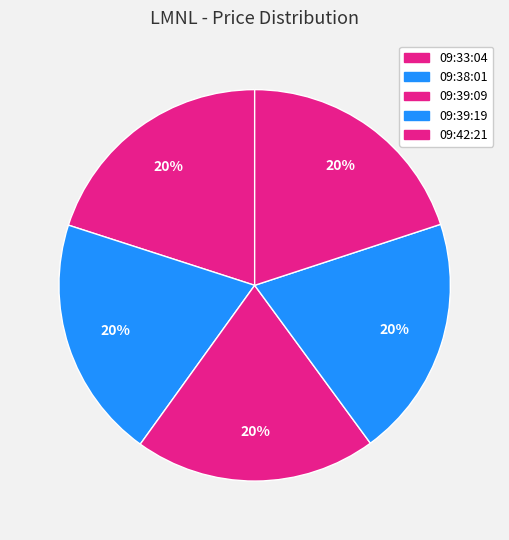

True or false: 09:38:01 accounts for 20% of the total.

True